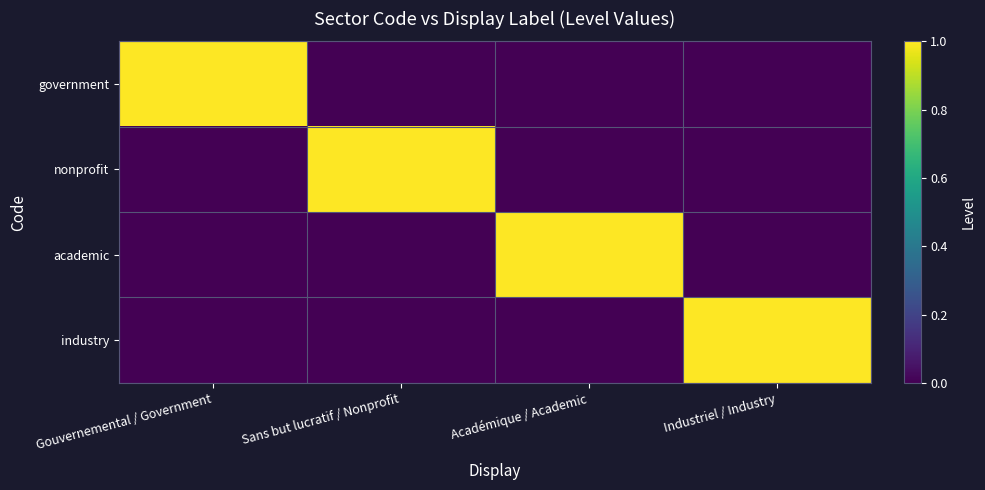

Reading left to right, list all the values displayed in this chart.

government: Gouvernemental / Government=1	Sans but lucratif / Nonprofit=0	Académique / Academic=0	Industriel / Industry=0
nonprofit: Gouvernemental / Government=0	Sans but lucratif / Nonprofit=1	Académique / Academic=0	Industriel / Industry=0
academic: Gouvernemental / Government=0	Sans but lucratif / Nonprofit=0	Académique / Academic=1	Industriel / Industry=0
industry: Gouvernemental / Government=0	Sans but lucratif / Nonprofit=0	Académique / Academic=0	Industriel / Industry=1